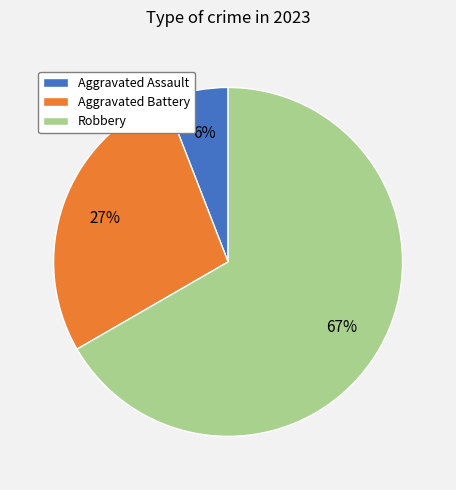

Approximately how many times larger is the value at Aggravated Assault compared to Robbery?

0.1